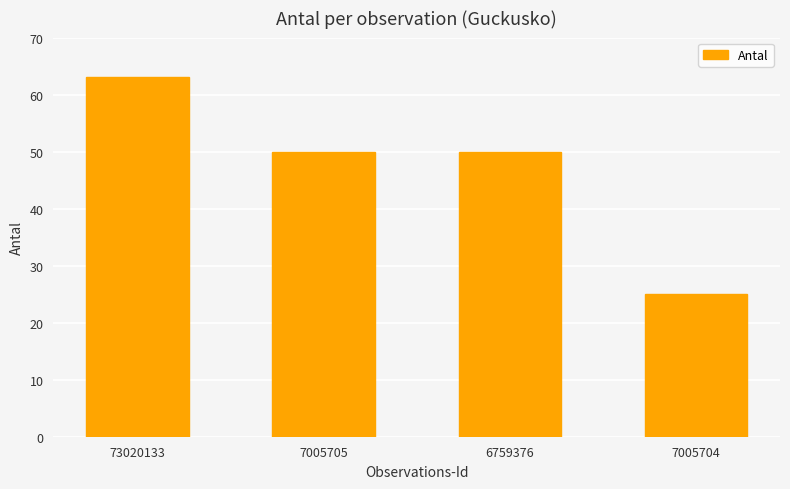

At which category does the chart reach its minimum across all series?

7005704